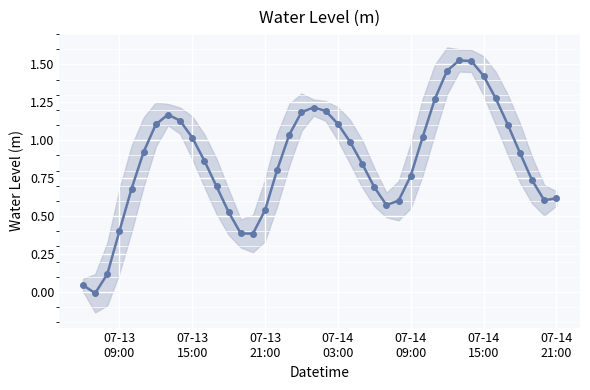

True or false: the data has more than 1 interior local peaks.

True